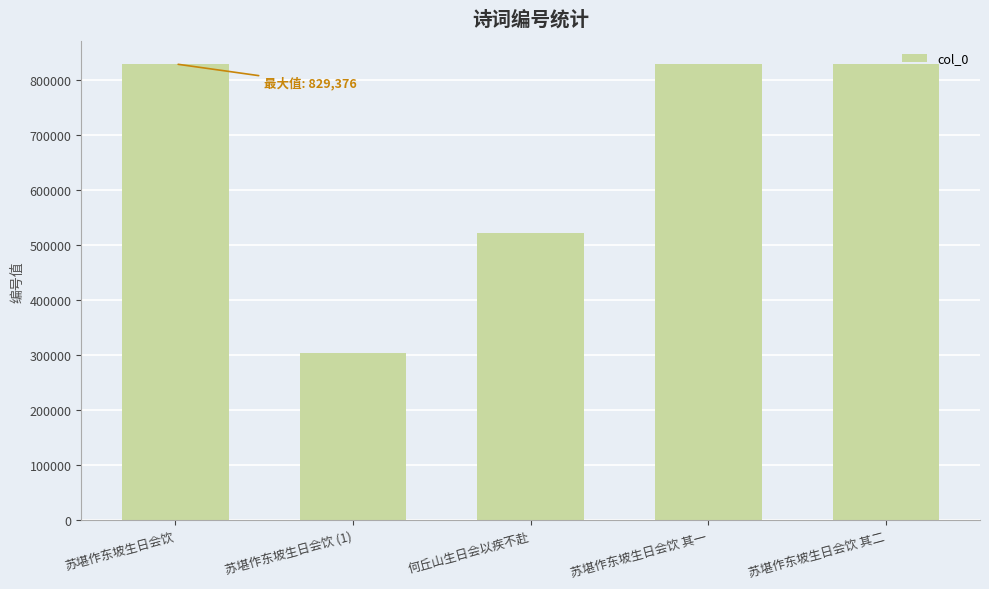

How many series are shown in this chart?

1